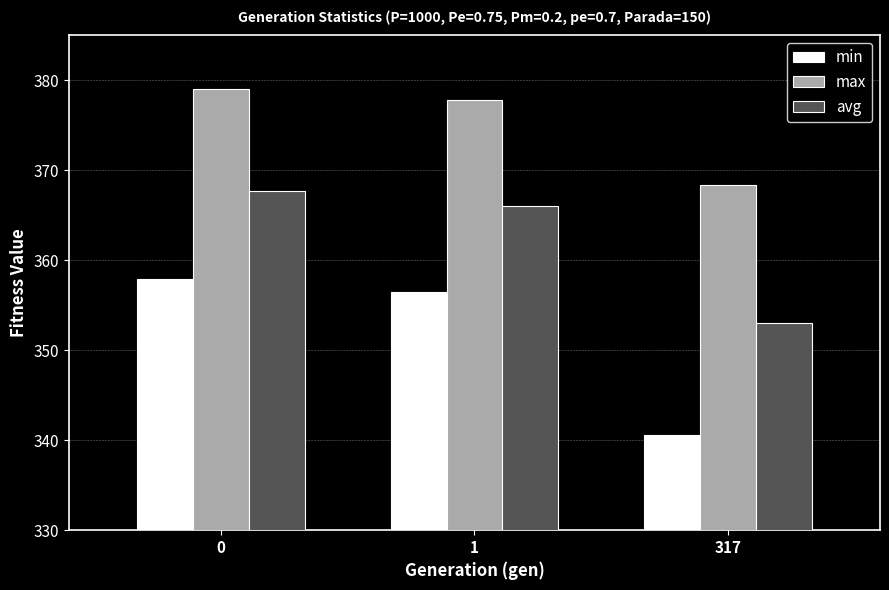

Reading right to left, transcribe all the data shown in this chart.

min: 317=340.5	1=356.4	0=358.0
max: 317=368.4	1=377.8	0=379.1
avg: 317=353.0	1=366.0	0=367.7